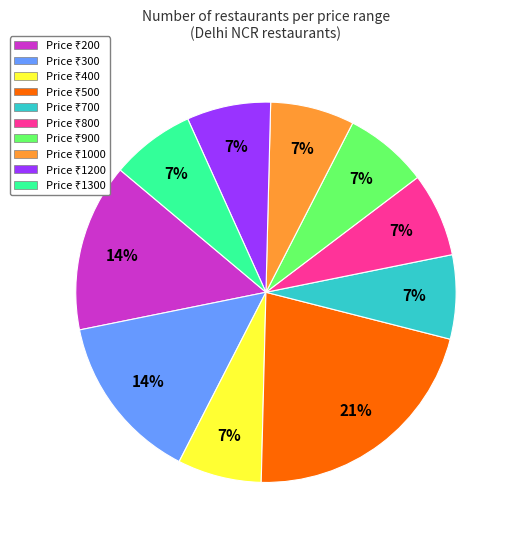

To the nearest percent, what is the difference between the largest and smallest slice percentages?

14%